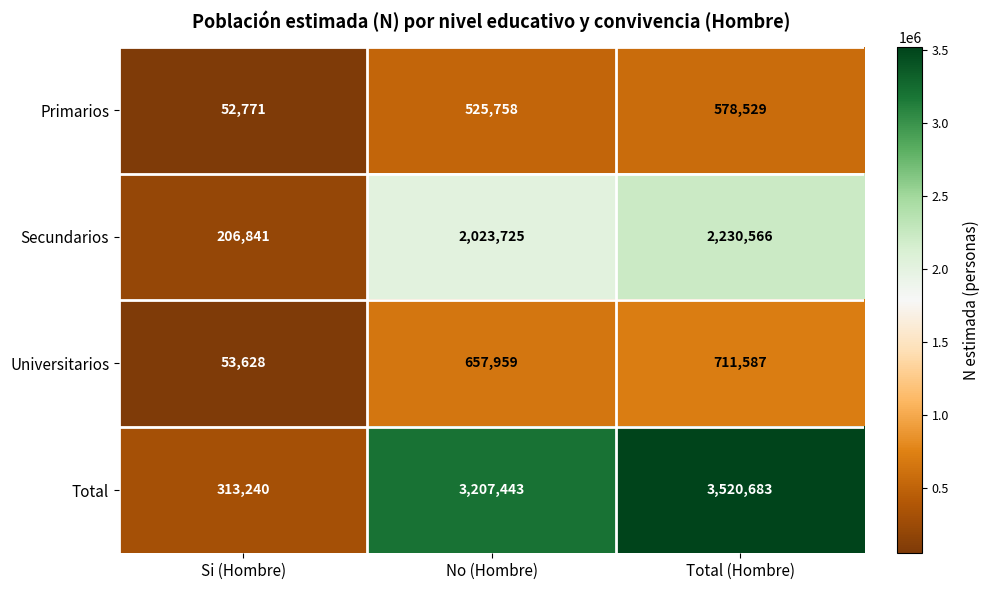

True or false: Total has a value of 1986081 at No (Hombre).

False